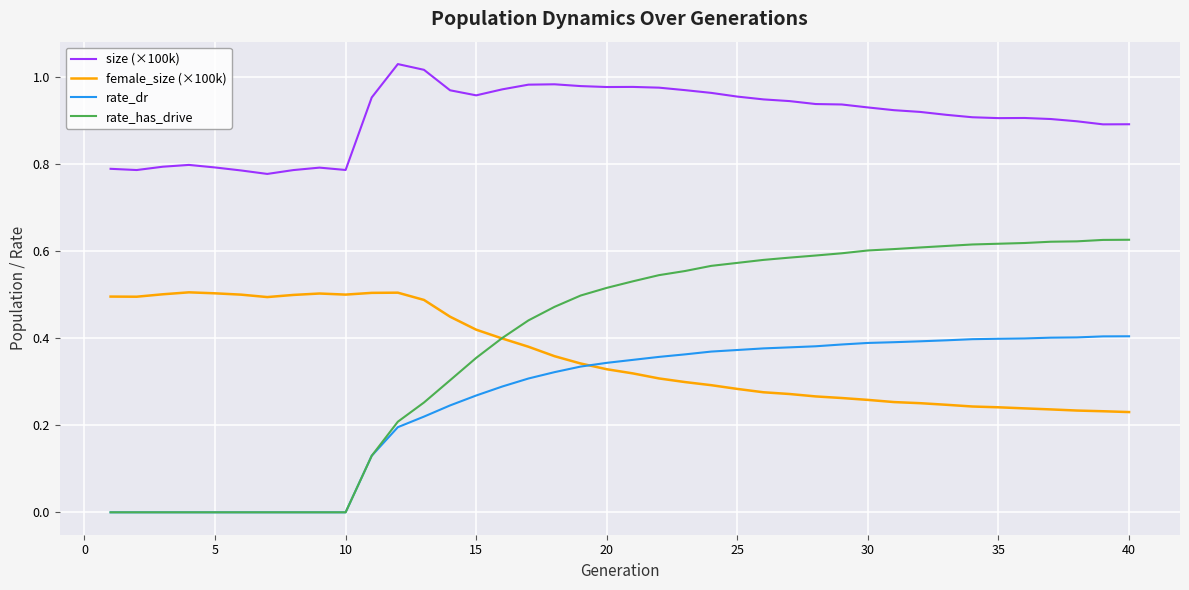

Which series has the widest spread of values?

rate_has_drive